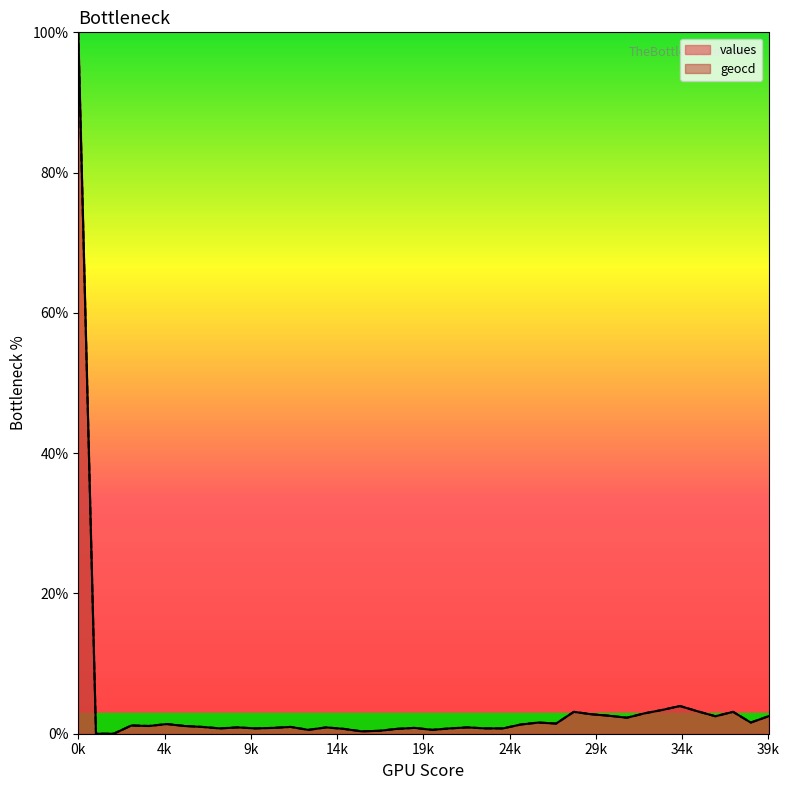

The value of geocd at 36 is 4.0. True or false?

False